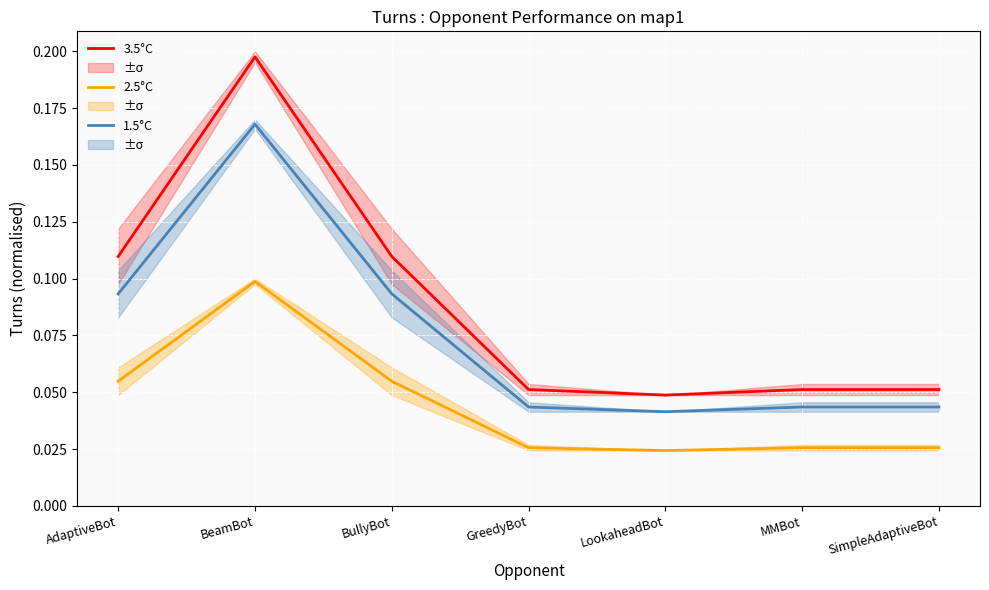

True or false: 3.5°C and 1.5°C intersect in this chart.

False